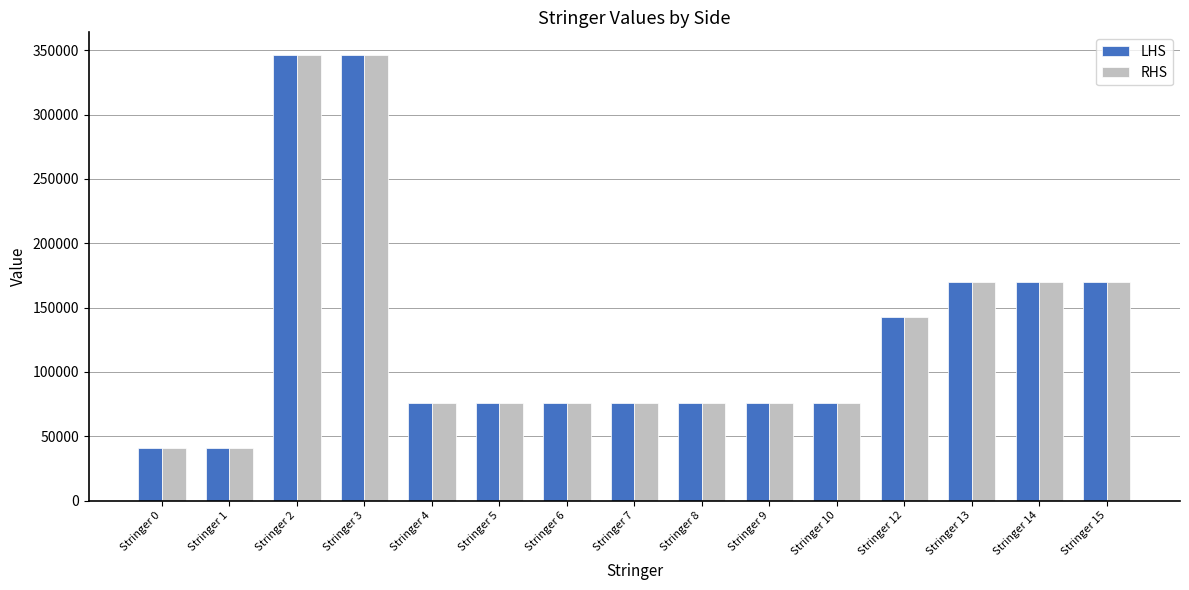

What is the maximum value shown in the chart?

346614.6